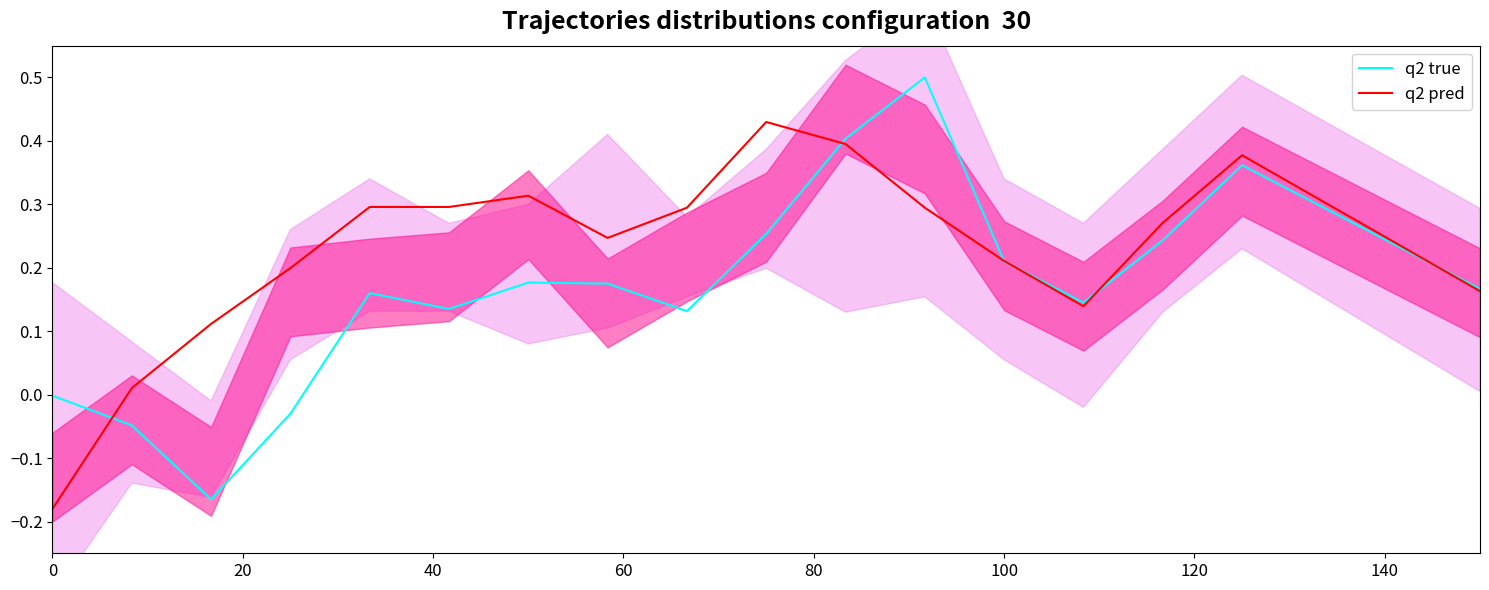

Reading left to right, extract all data points from this chart.

q2 true: -0.0	-0.0	-0.2	-0.0	0.2	0.1	0.2	0.2	0.1	0.3	0.4	0.5	0.2	0.1	0.2	0.4	0.3	0.2	0.2
q2 pred: -0.2	0.0	0.1	0.2	0.3	0.3	0.3	0.2	0.3	0.4	0.4	0.3	0.2	0.1	0.3	0.4	0.3	0.2	0.2